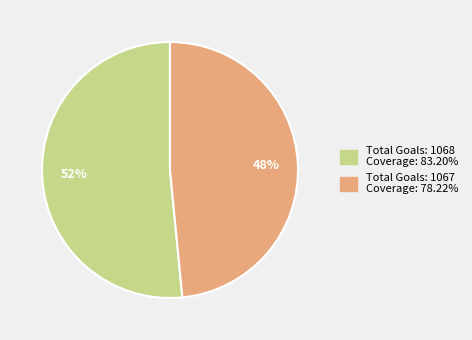

To the nearest percent, what is the average slice percentage?

50%